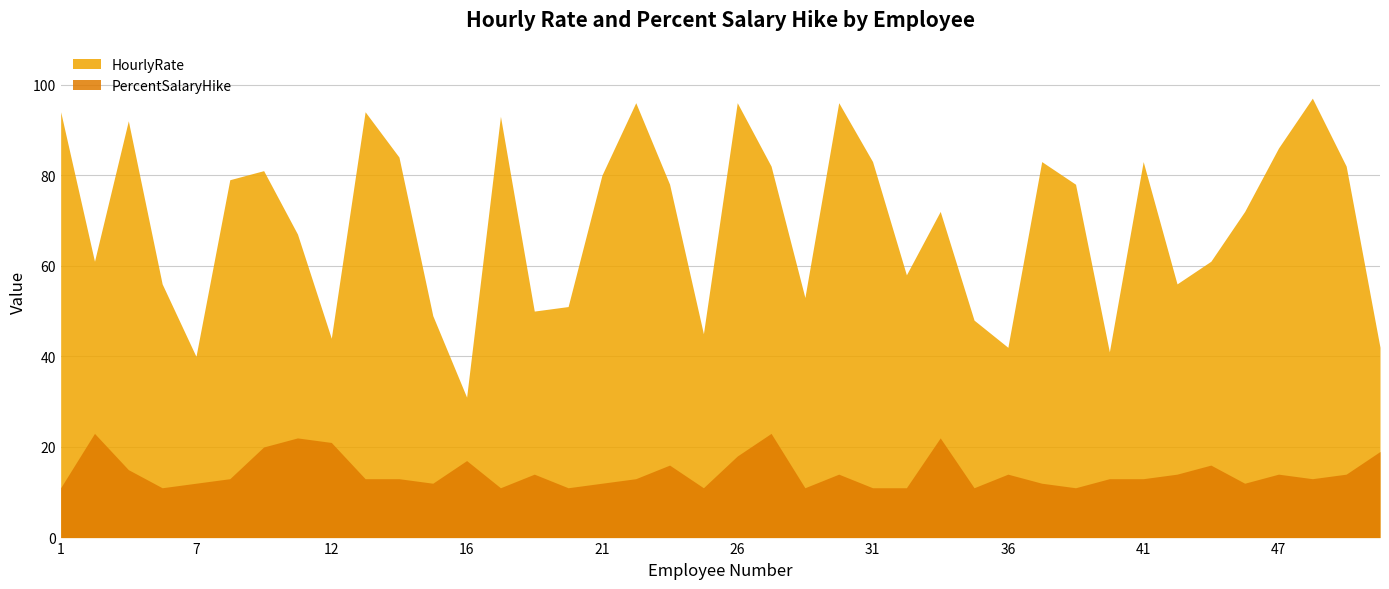

At which label does HourlyRate reach its peak?

49